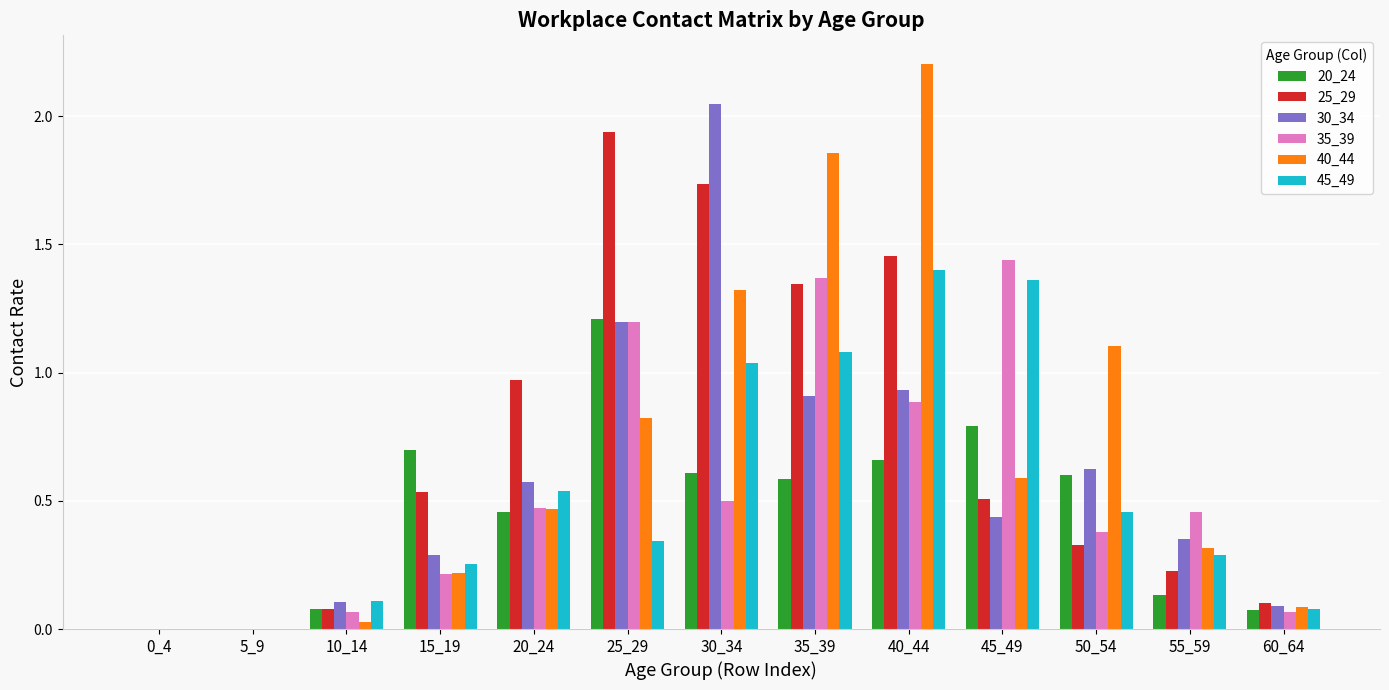

Does the chart contain stacked bars?

No